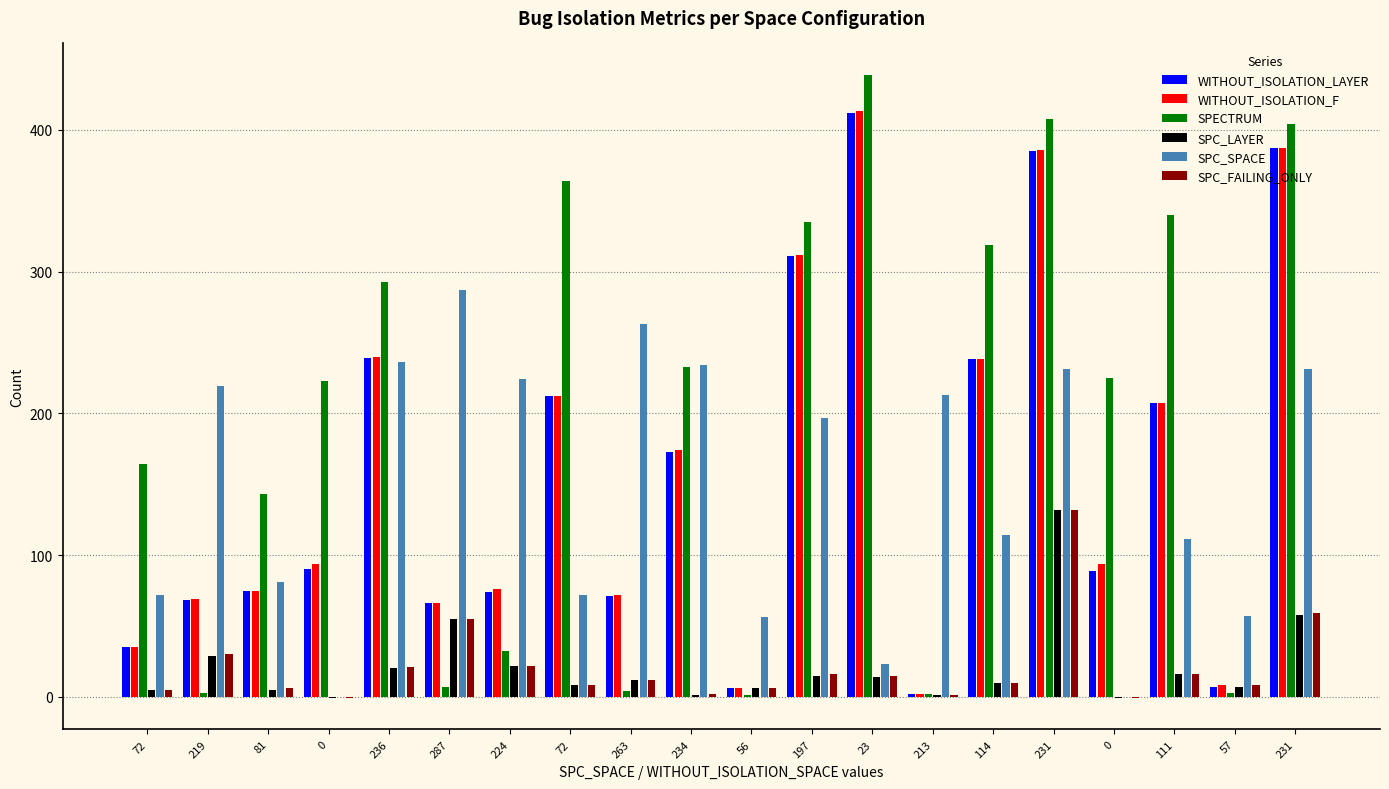

What is the label of the 8th bar from the right?

23